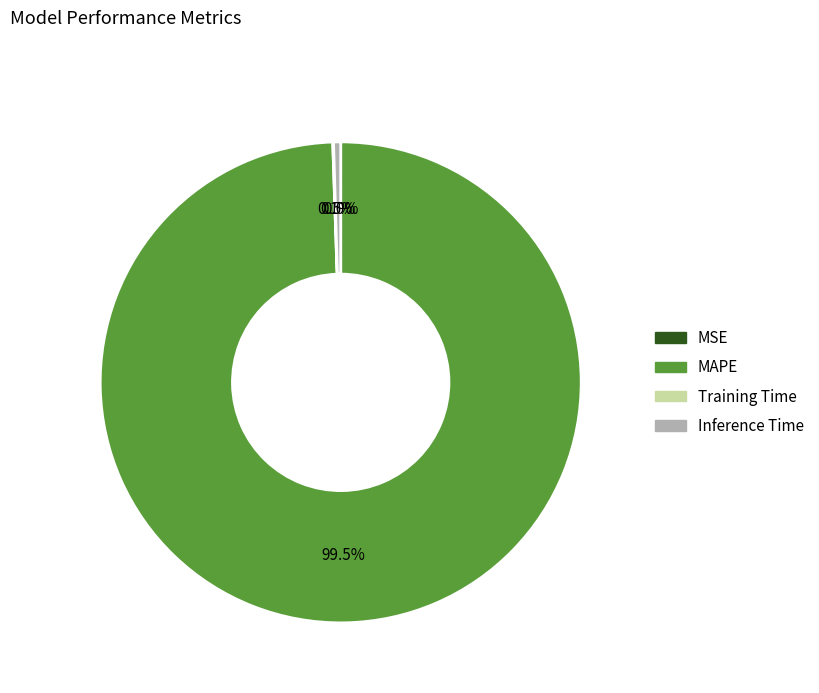

To the nearest percent, what is the difference between the MAPE and Inference Time slice percentages?

99%